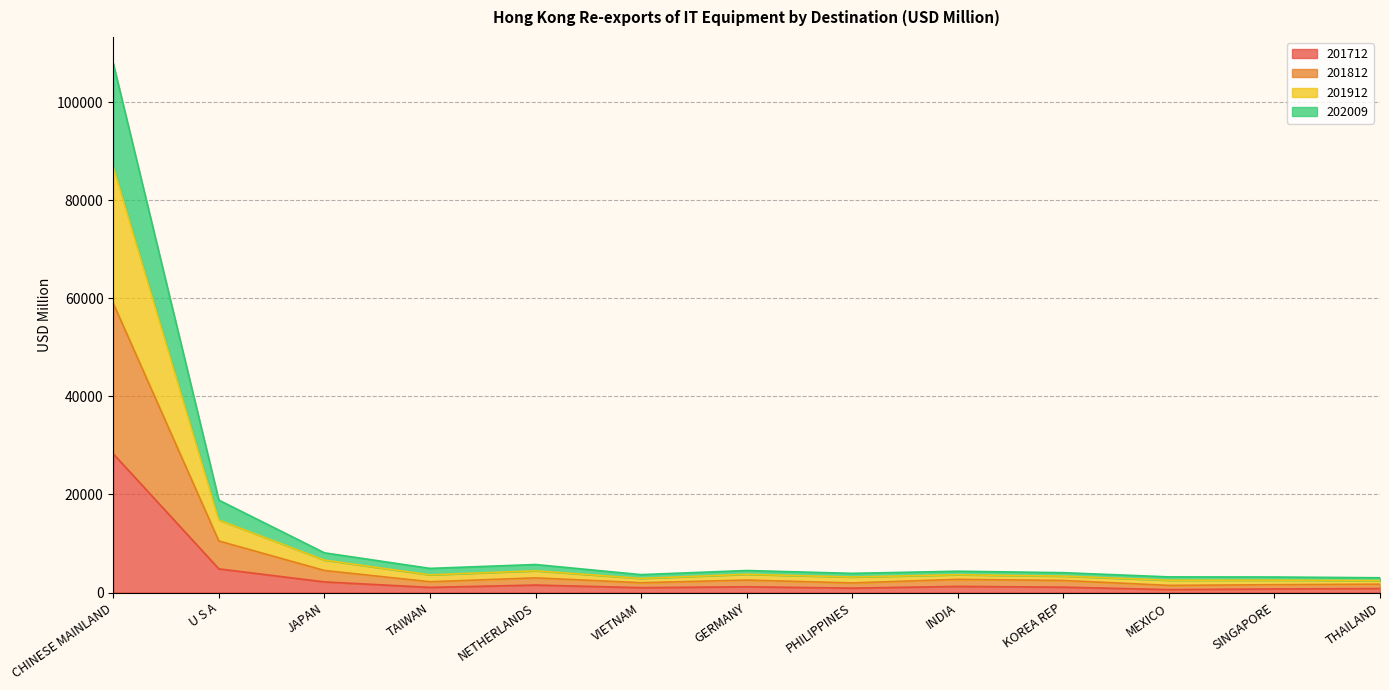

How many lines are shown in the chart?

4